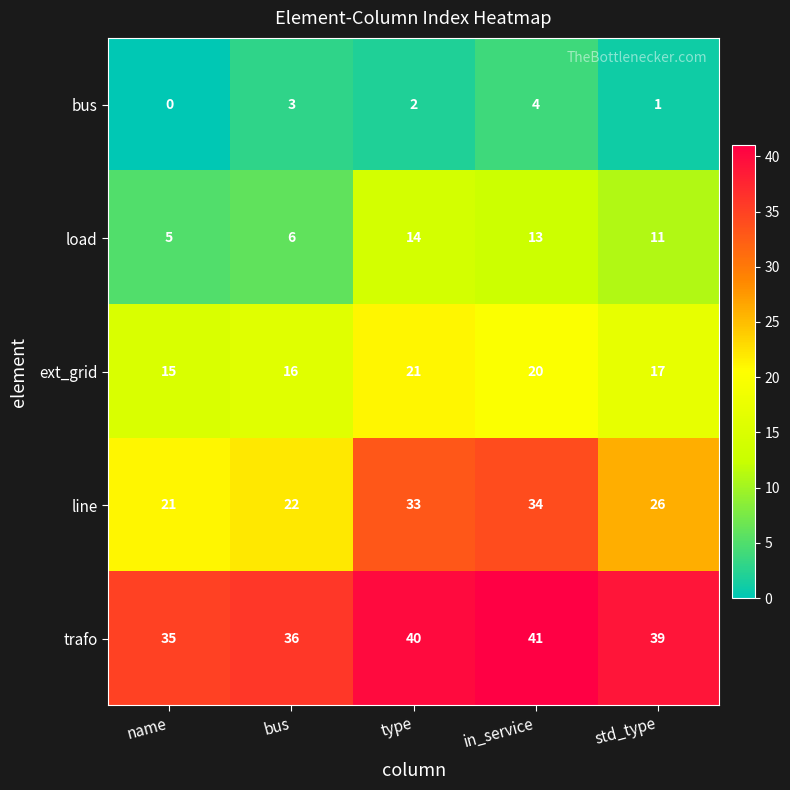

Is it true that trafo equals 14 at name?

False